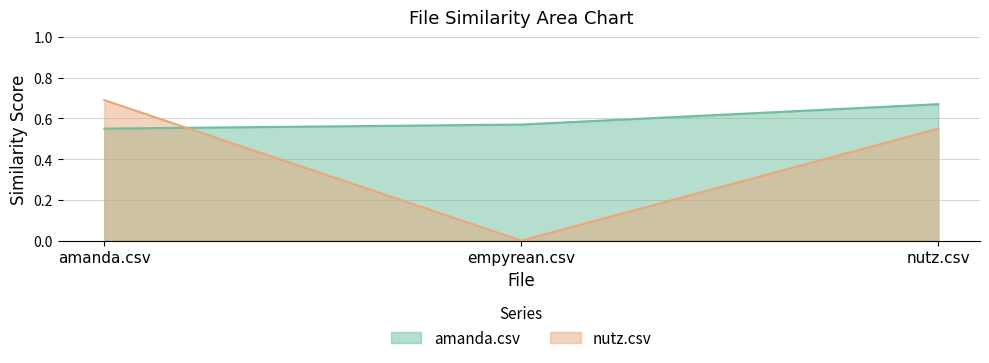

Between empyrean.csv and nutz.csv, which series saw the biggest shift?

nutz.csv